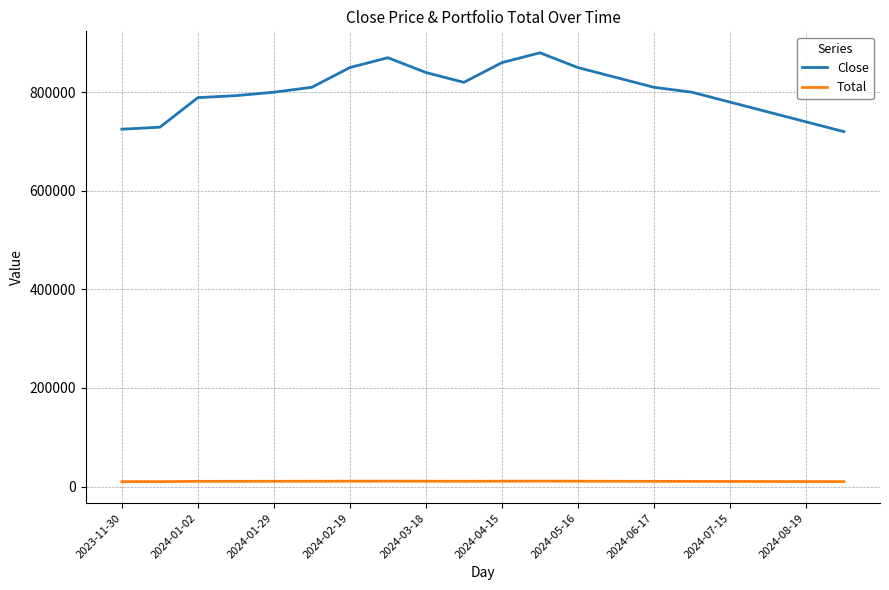

List the series in order of their overall mean, highest first.

Close, Total